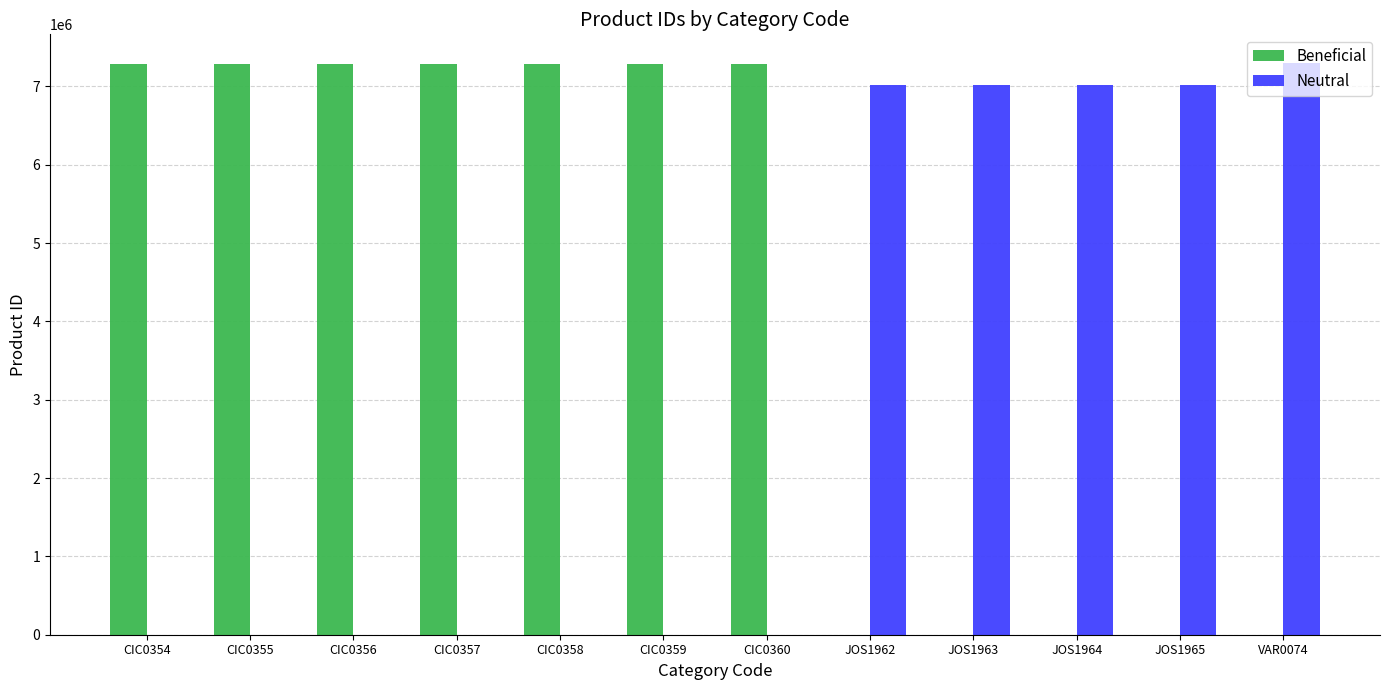

The Neutral series shows 7011962 at JOS1962. True or false?

True